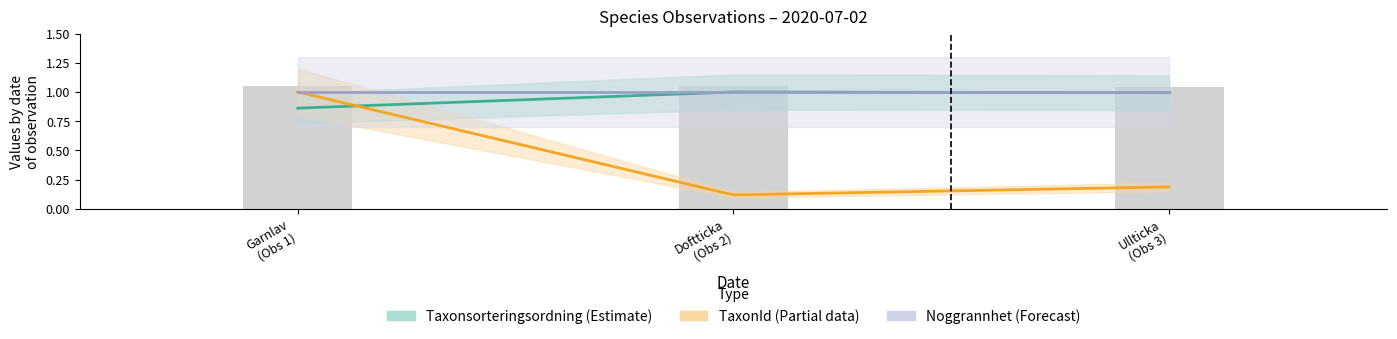

Count the number of data series in this chart.

3